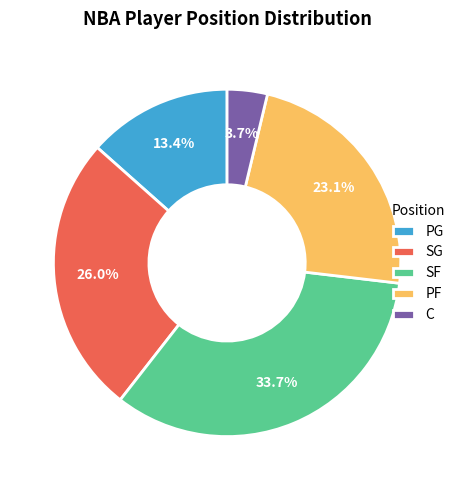

Is there a majority slice in this chart?

No